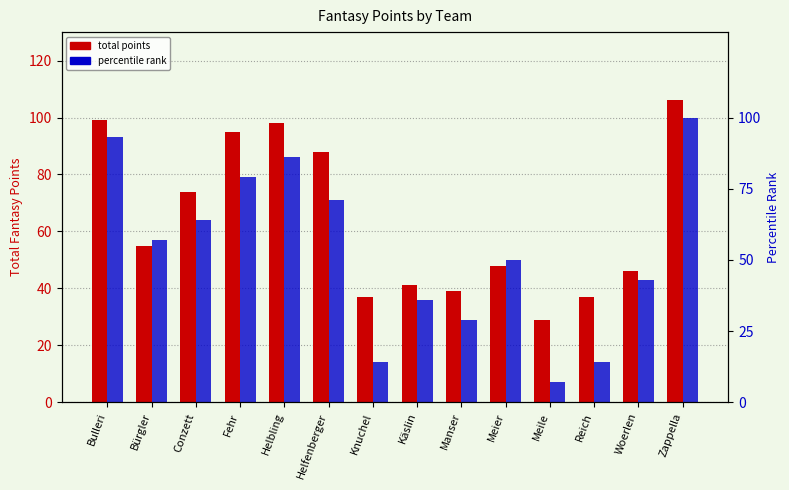

Which category has the lowest value in the percentile rank series?

Meile